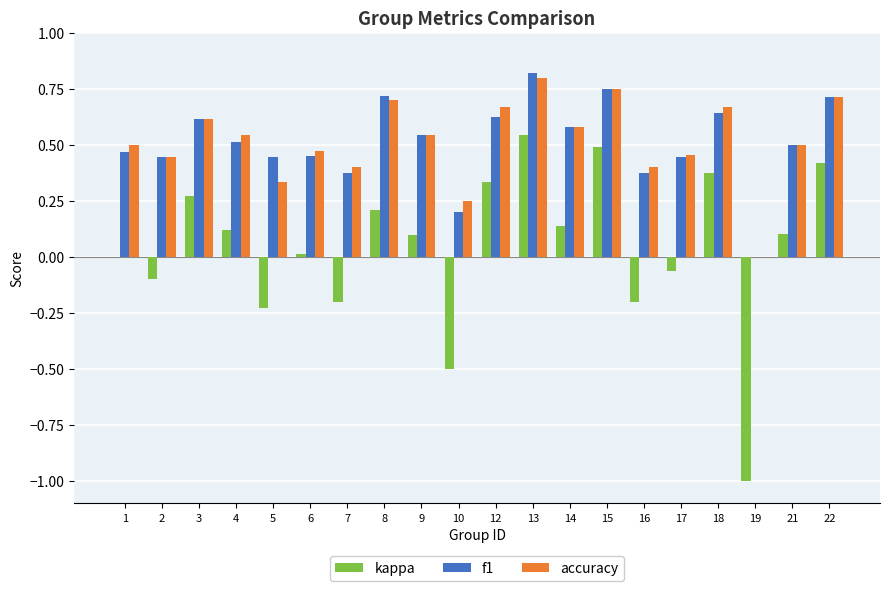

Which series changed the most between 16 and 19?

kappa